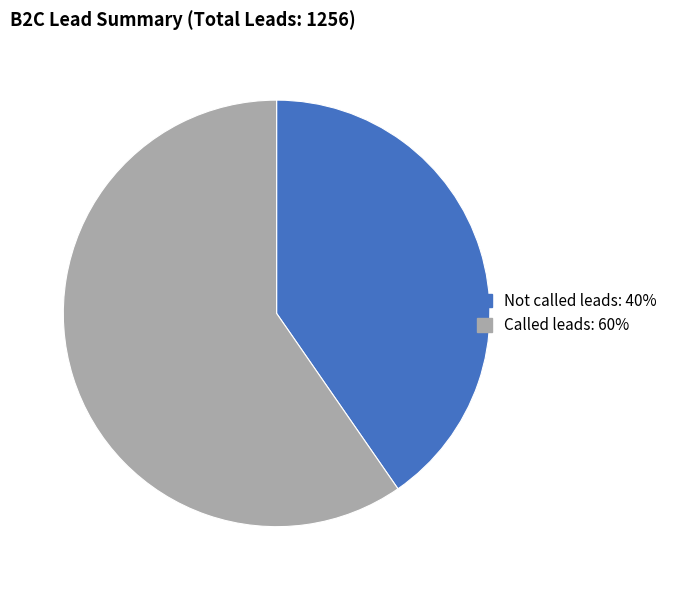

Rank the categories by value from highest to lowest.

Called leads, Not called leads